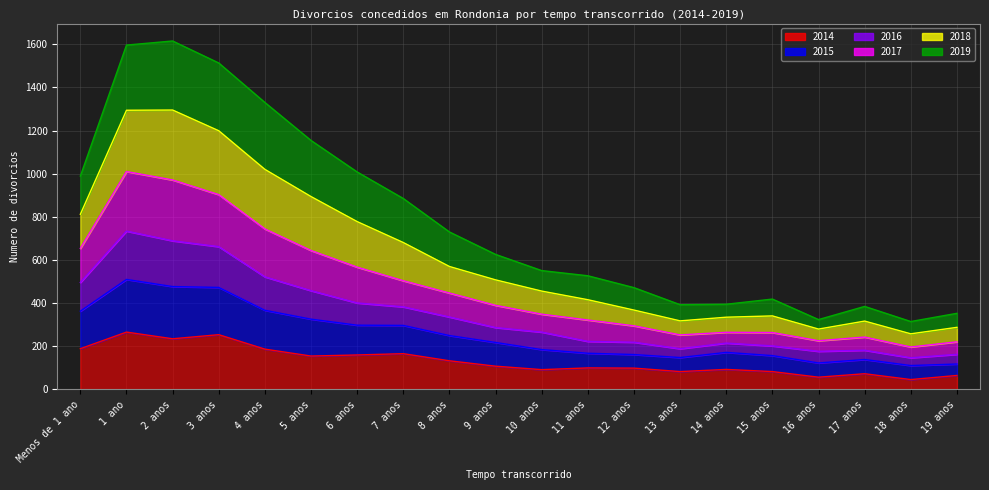

At which category does 2014 reach its first local peak?

1 ano